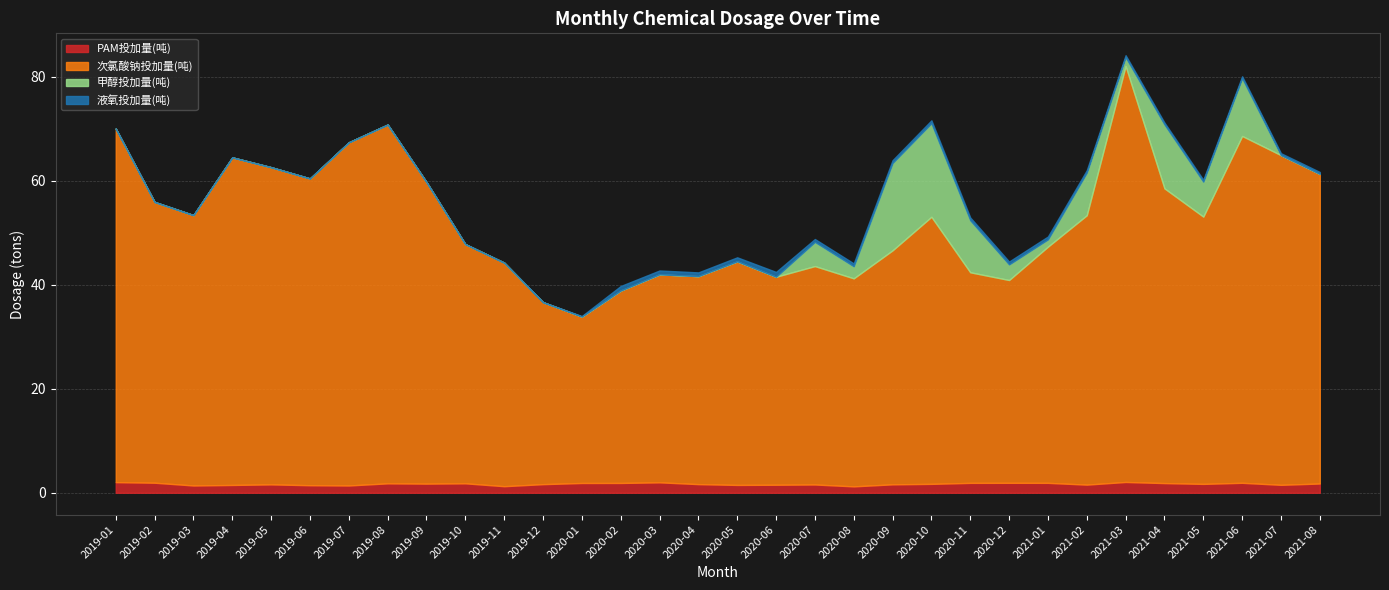

True or false: 甲醇投加量(吨) and 次氯酸钠投加量(吨) cross at least once.

False